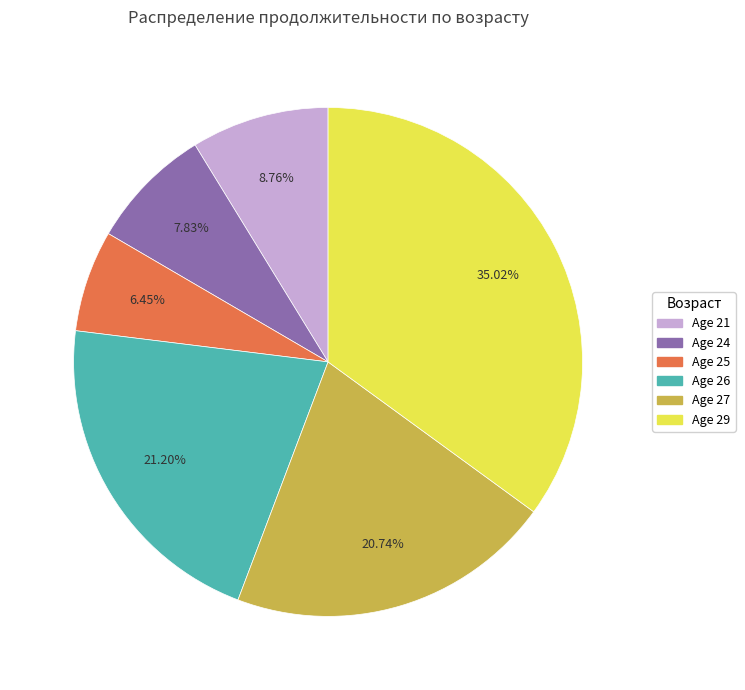

Which slice is the largest?

Age 29